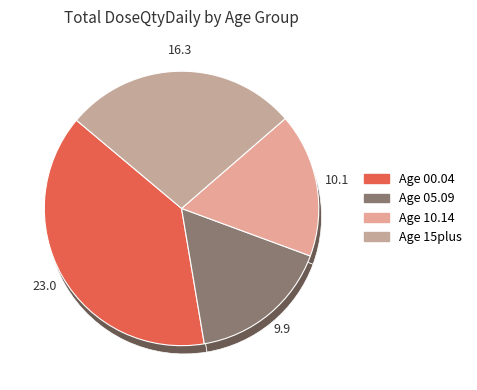

Do 28 and 26 together represent more than half of the pie?

No